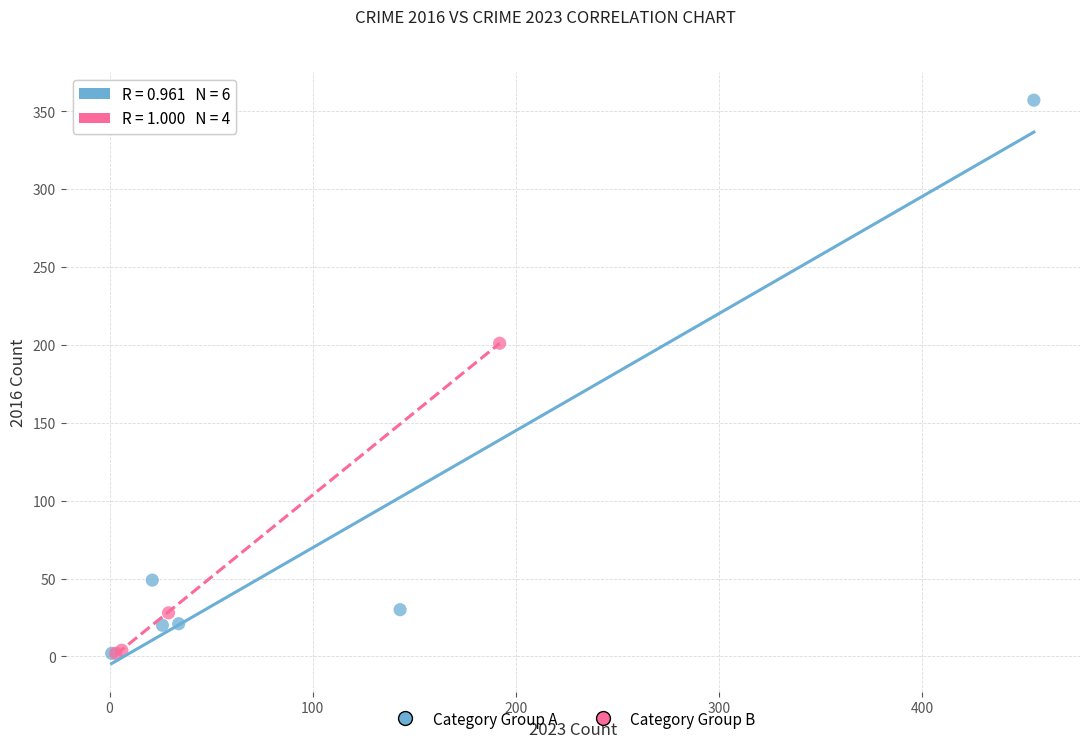

Which series has the widest spread of Y values?

Category Group A